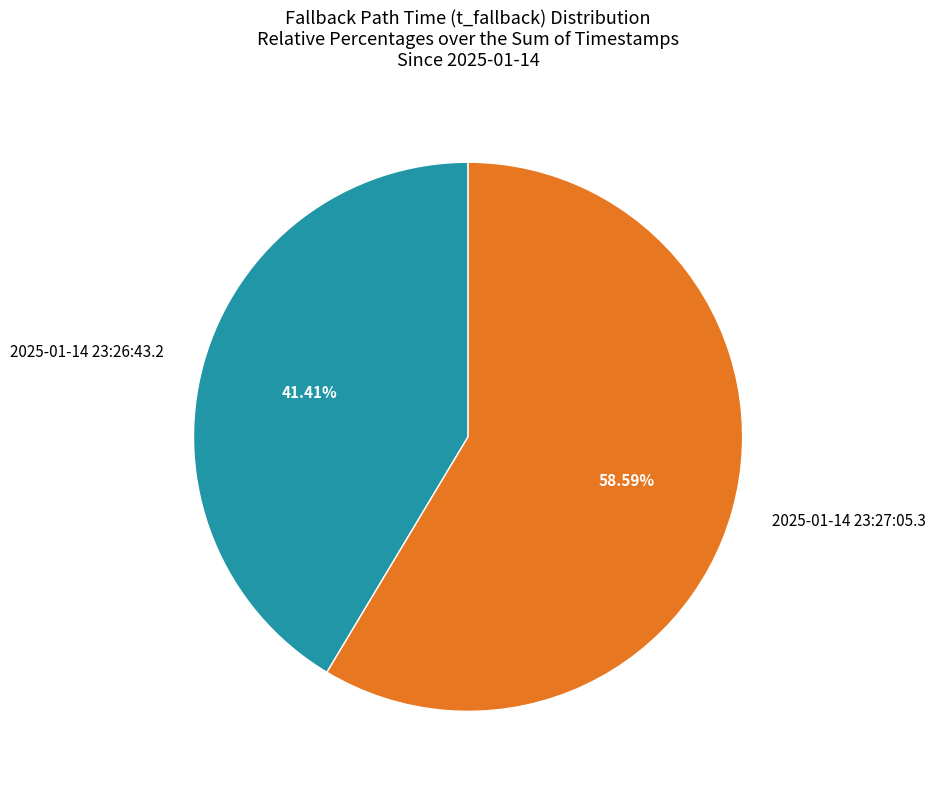

What is the largest slice in the pie chart?

2025-01-14 23:27:05.3